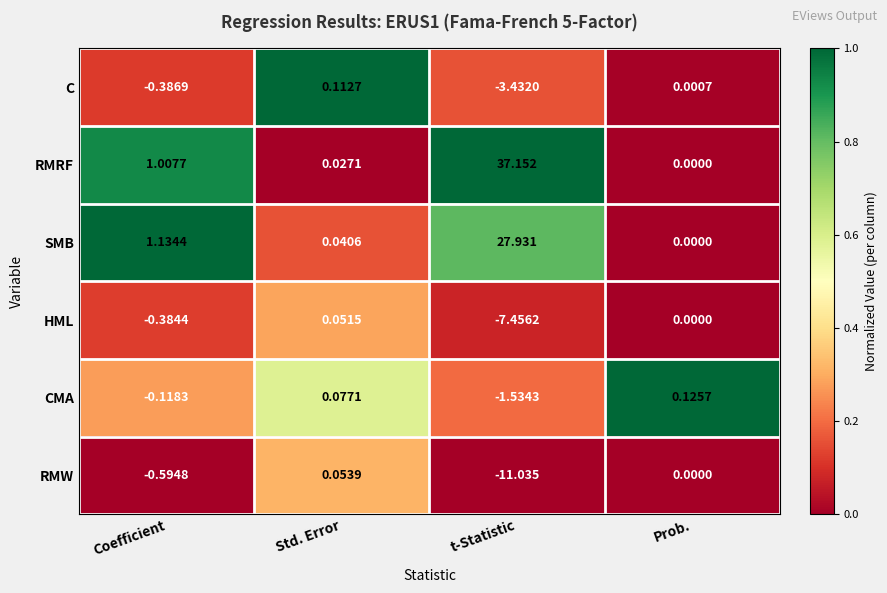

What is the greatest value displayed?

37.2